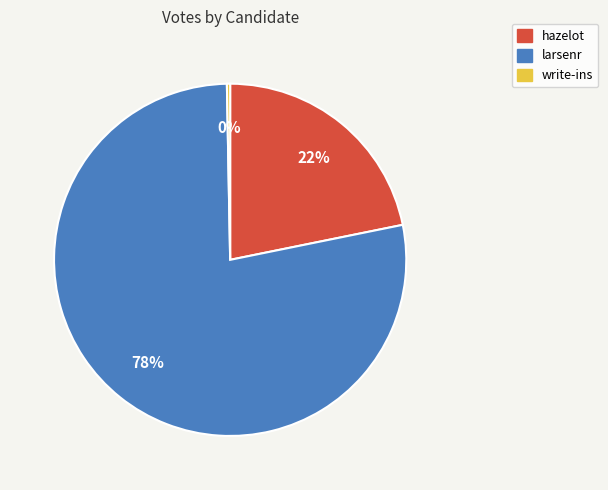

Does hazelot represent more than half of the total?

No